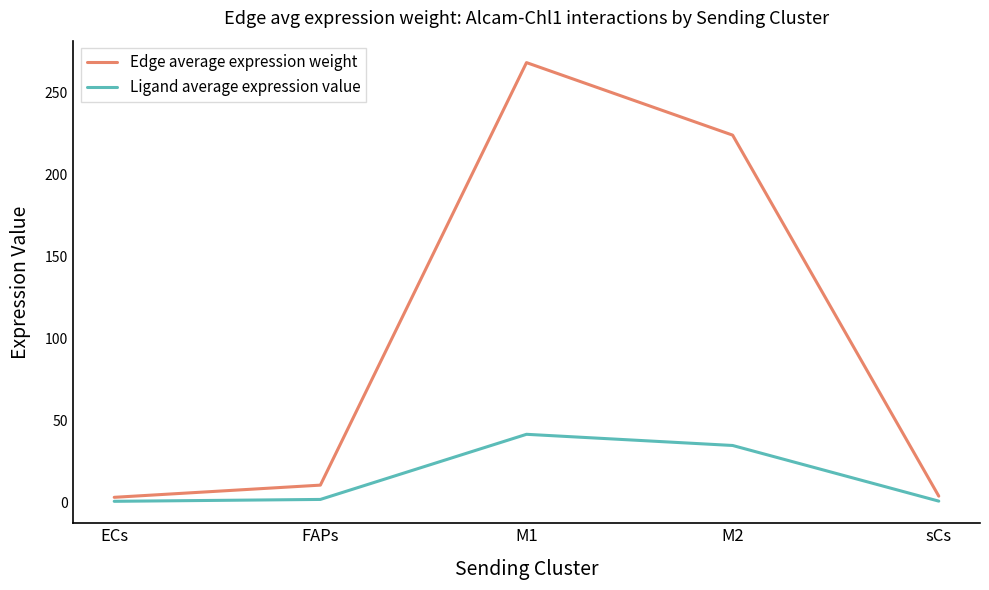

True or false: Ligand average expression value has a value of 17.6 at M2.

False